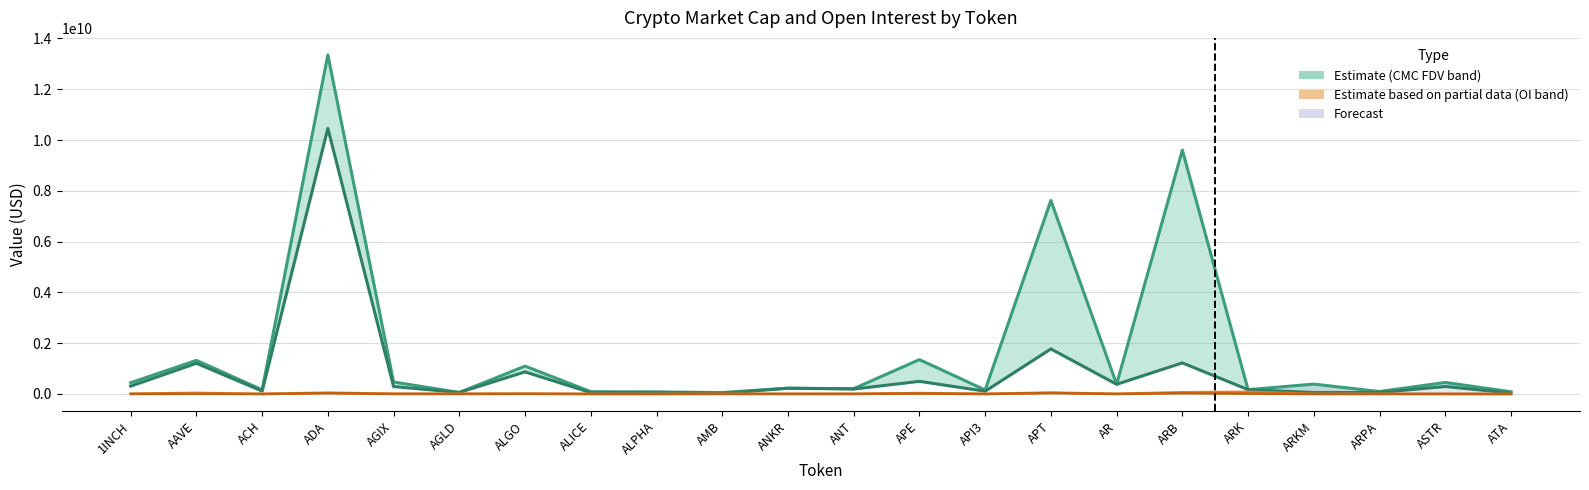

At which label is Bybit_OI closest to 18440597?

APE